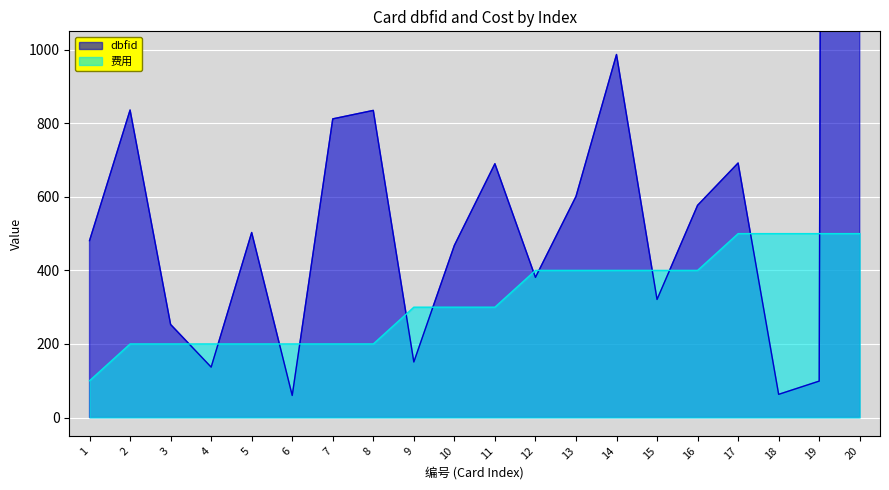

Which label corresponds to the smallest value in the chart?

6